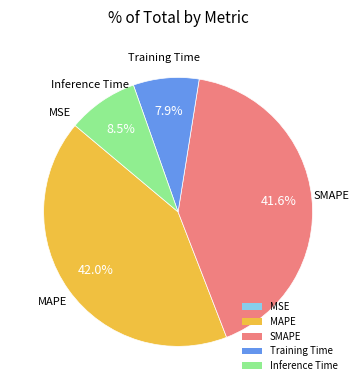

What is the ratio of the value at Inference Time to the value at MAPE?

0.2